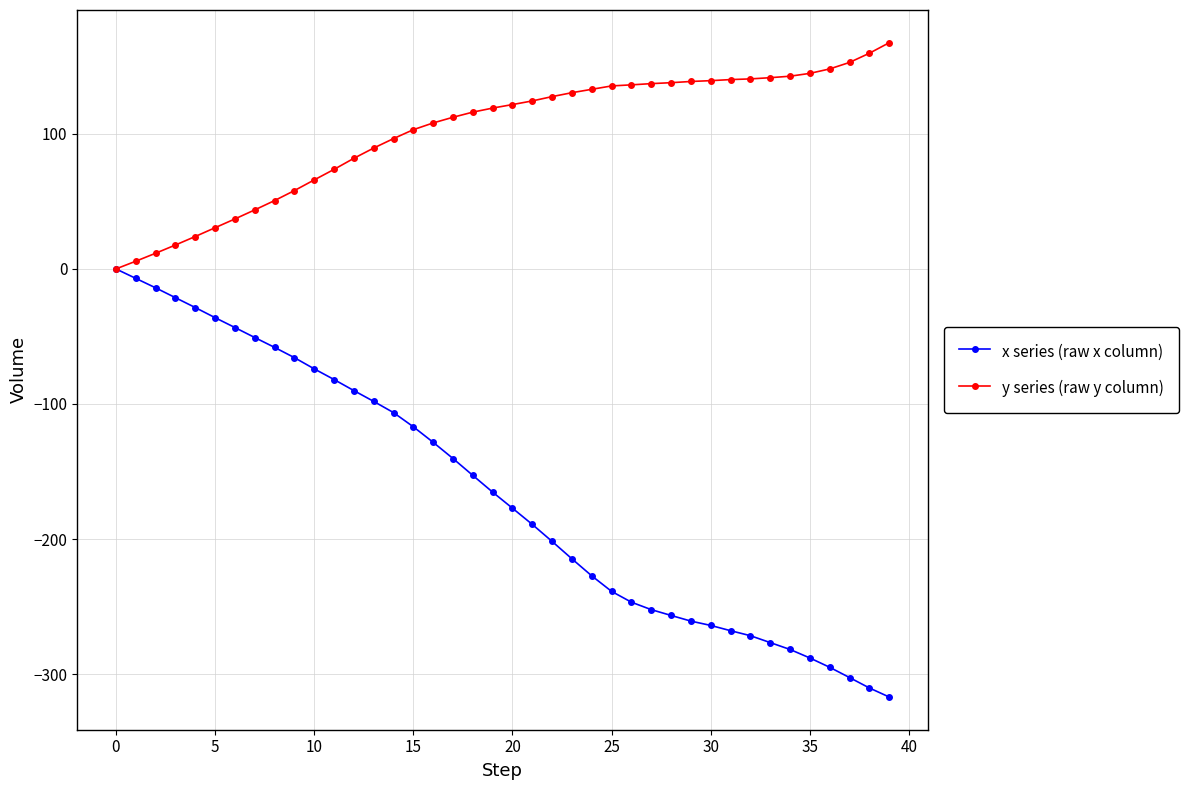

What are all the series names shown in the legend?

x series (raw x column), y series (raw y column)